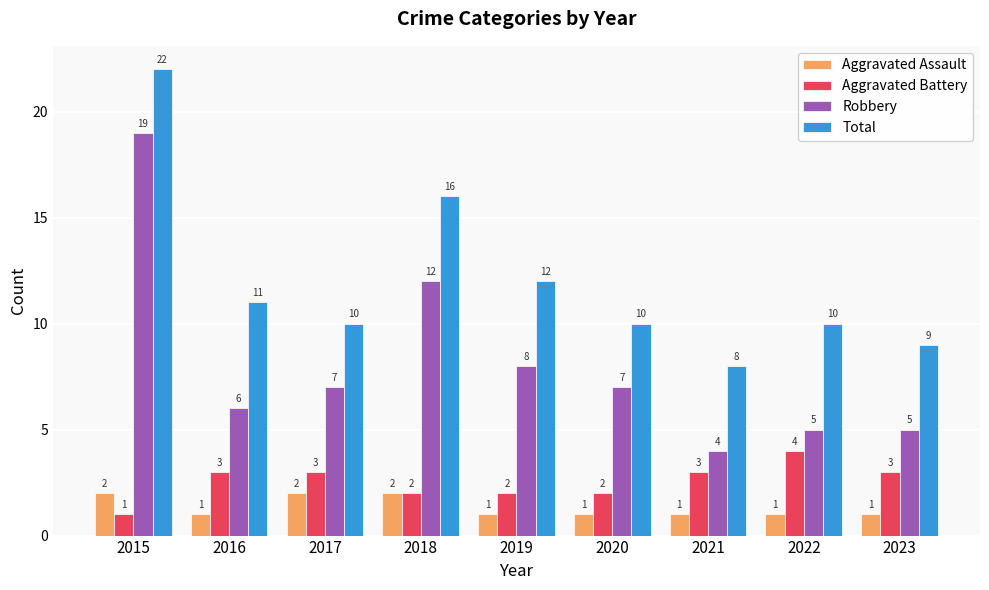

What is the sum of the Aggravated Battery values at 2021 and 2018?

5